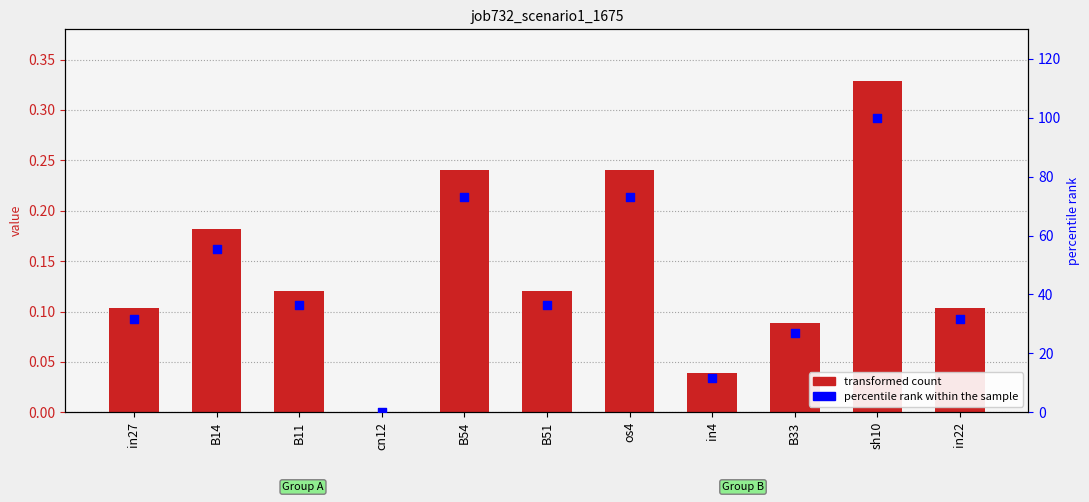

Which series has the largest total across all categories?

percentile rank within the sample